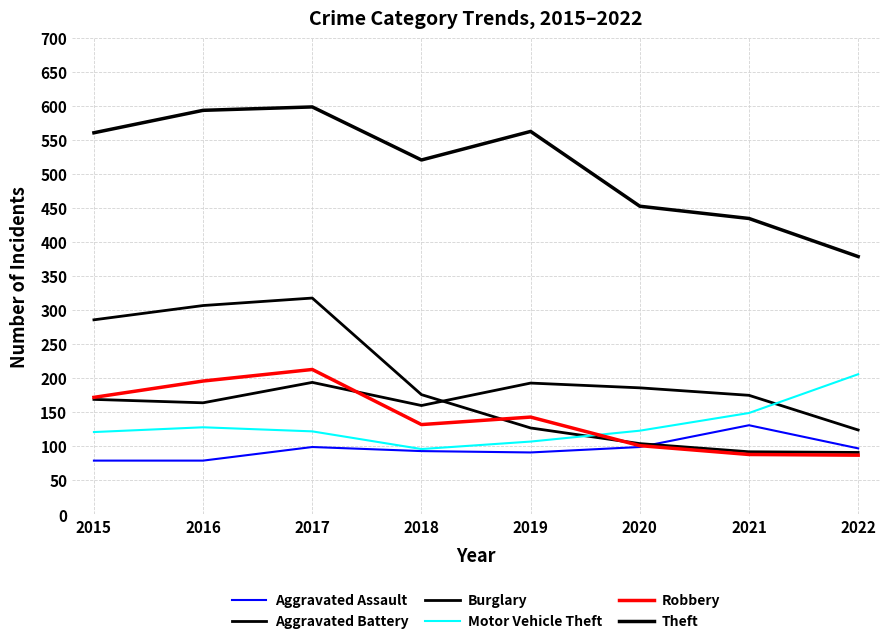

What is the difference between the maximum and minimum values in the Burglary series?

227